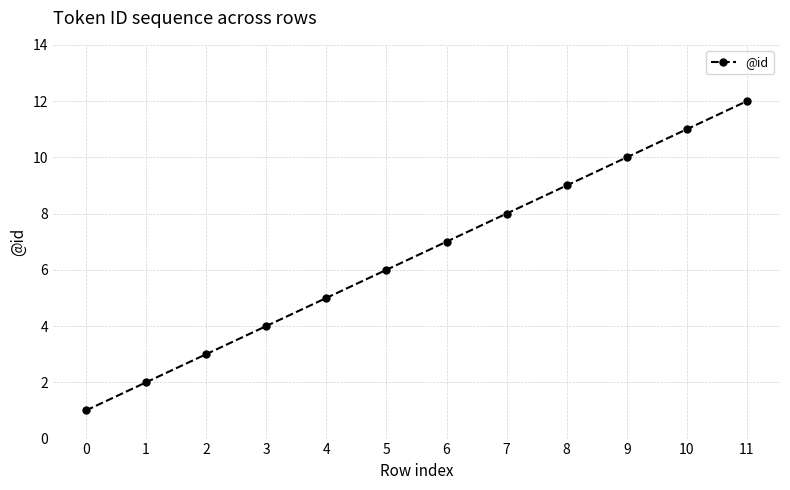

Where is the data nearest to the value 6?

5